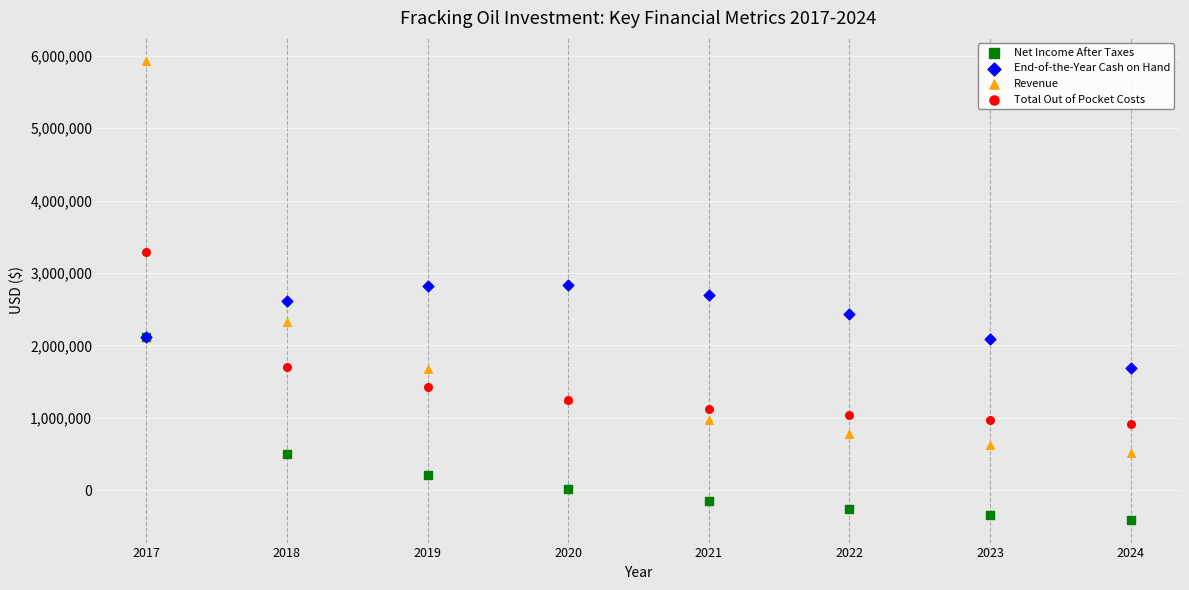

What are all the series names shown in the legend?

Net Income After Taxes, End-of-the-Year Cash on Hand, Revenue, Total Out of Pocket Costs